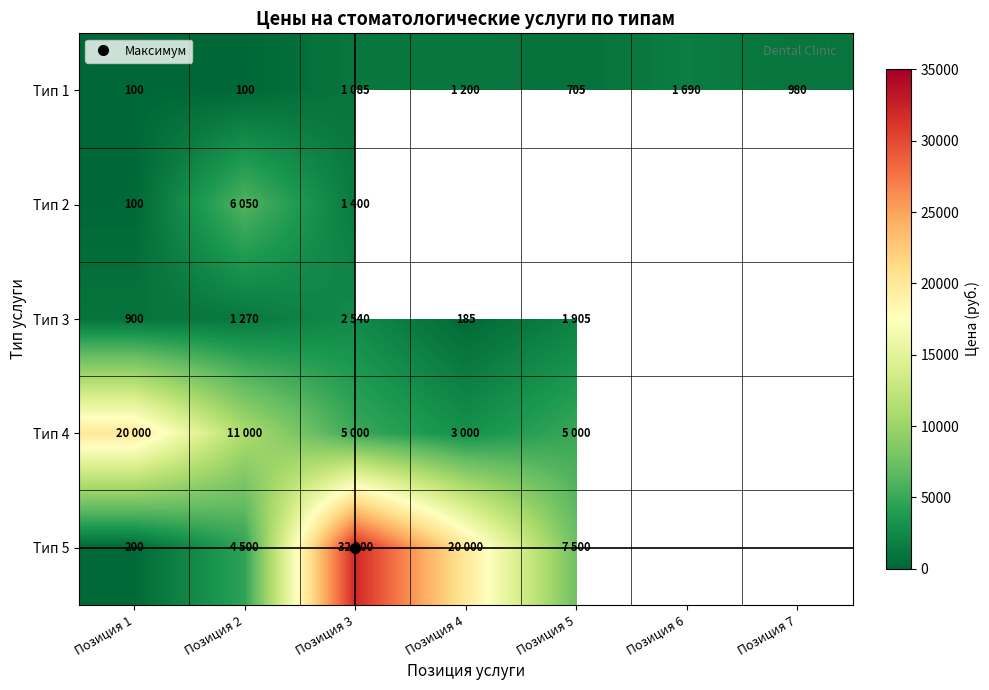

Which category has the lowest value across all series?

Позиция 1